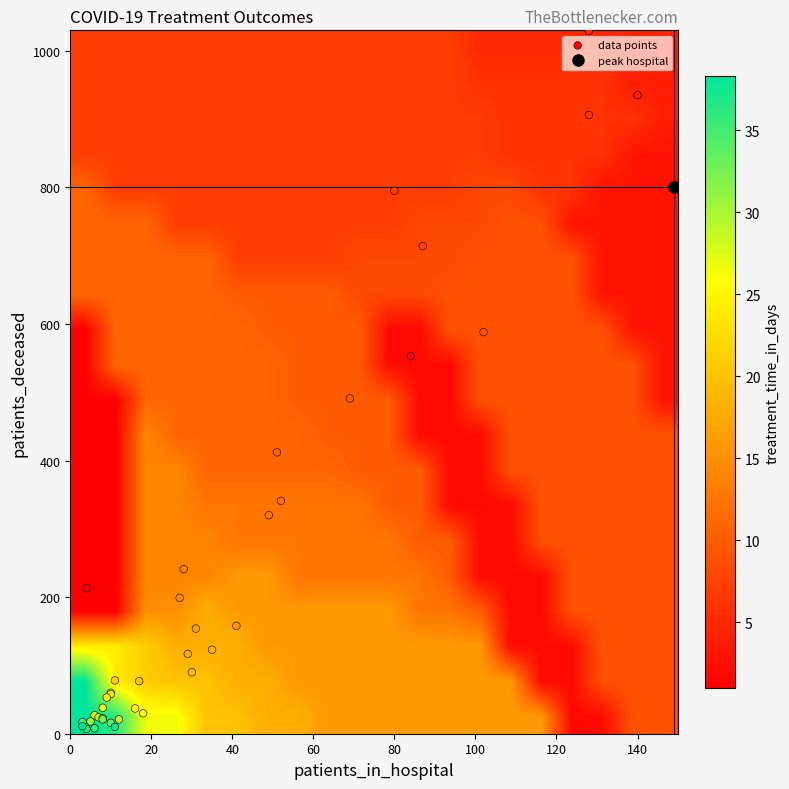

Reading left to right, extract all data points from this chart.

1: 0=4	1=213
2: 0=84	1=553
3: 0=149	1=801
4: 0=140	1=935
5: 0=128	1=1029
6: 0=128	1=906
7: 0=80	1=795
8: 0=87	1=714
9: 0=102	1=588
10: 0=69	1=491
11: 0=51	1=412
12: 0=52	1=341
13: 0=49	1=320
14: 0=28	1=241
15: 0=27	1=199
16: 0=41	1=158
17: 0=31	1=154
18: 0=29	1=117
19: 0=35	1=123
20: 0=30	1=90
21: 0=17	1=77
22: 0=11	1=78
23: 0=10	1=60
24: 0=10	1=58
25: 0=9	1=53
26: 0=16	1=37
27: 0=18	1=30
28: 0=8	1=38
29: 0=6	1=27
30: 0=12	1=21
31: 0=7	1=24
32: 0=5	1=18
33: 0=8	1=23
34: 0=8	1=21
35: 0=10	1=16
36: 0=3	1=17
37: 0=6	1=8
38: 0=4	1=7
39: 0=11	1=10
40: 0=3	1=11